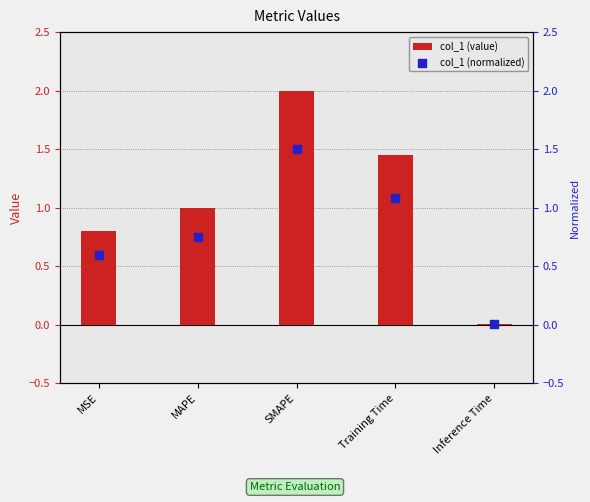

What are all the series names shown in the legend?

col_1 (value), col_1 (normalized)